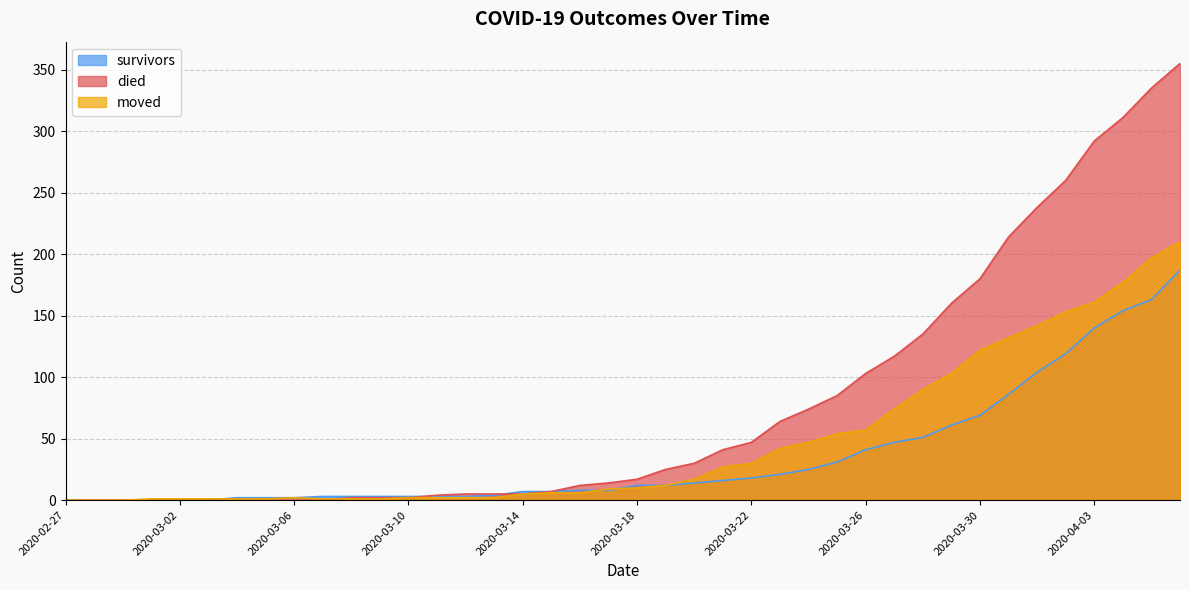

What is the maximum value shown in the chart?

355